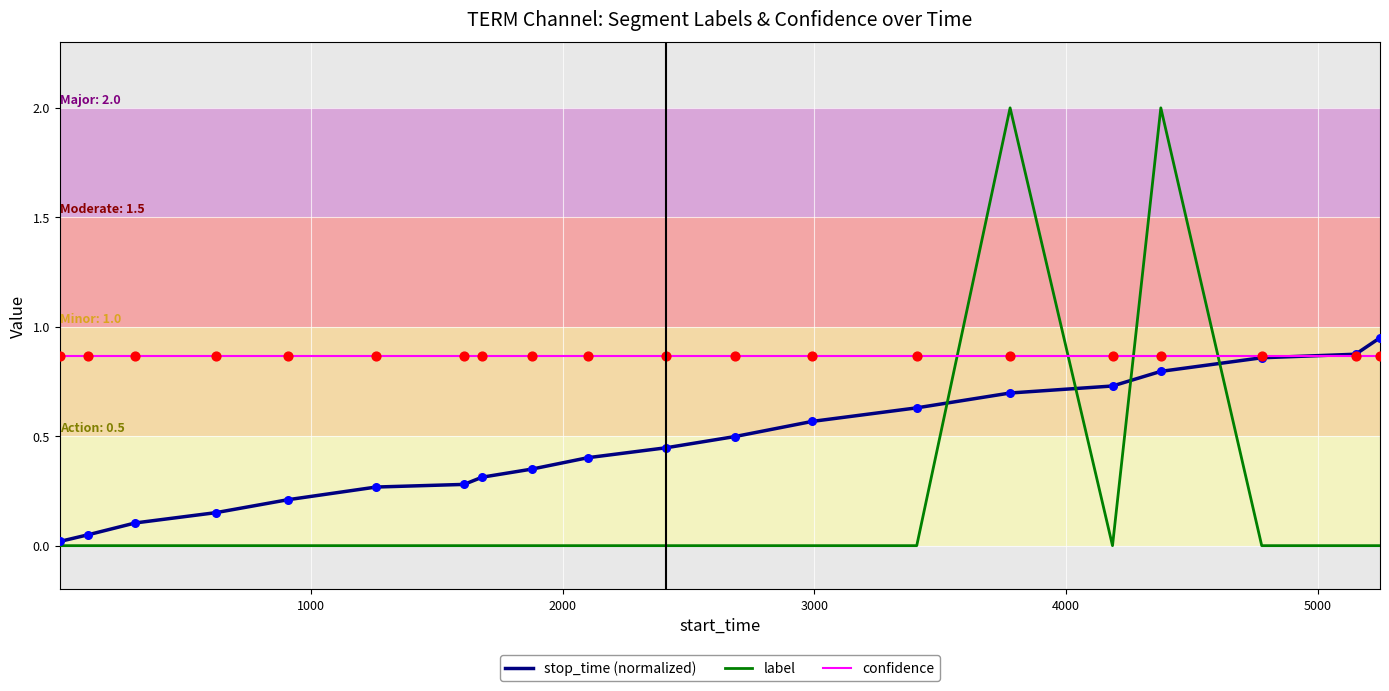

Which series has the largest total across all categories?

confidence